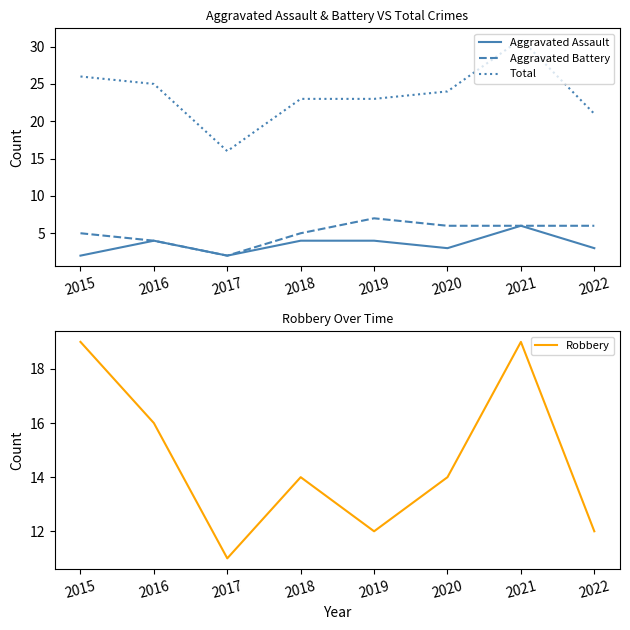

How many interior local peaks does the Total series have?

1